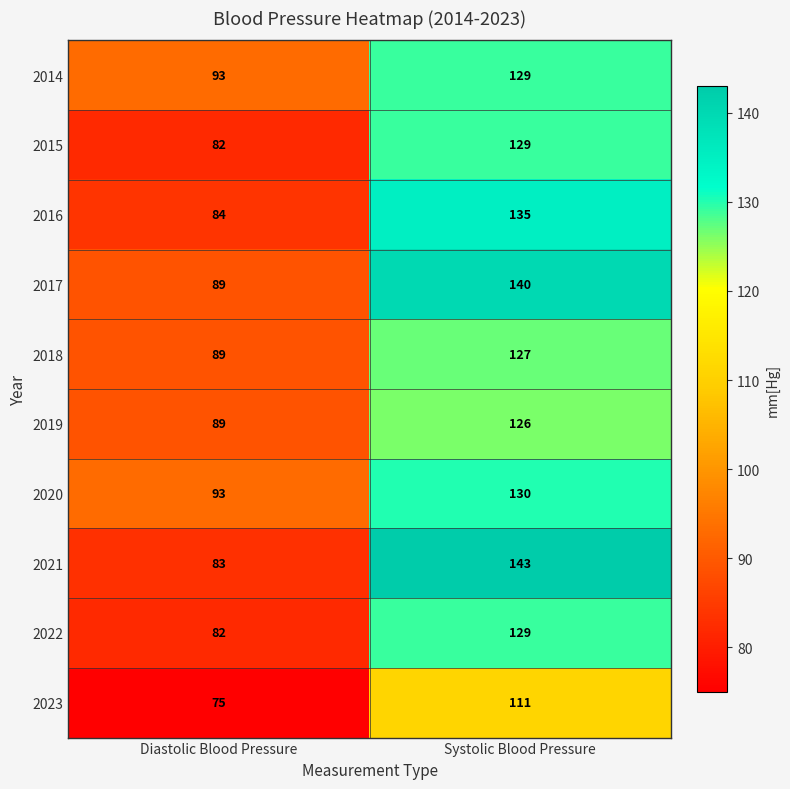

Reading left to right, transcribe all the data shown in this chart.

2014: 93	129
2015: 82	129
2016: 84	135
2017: 89	140
2018: 89	127
2019: 89	126
2020: 93	130
2021: 83	143
2022: 82	129
2023: 75	111